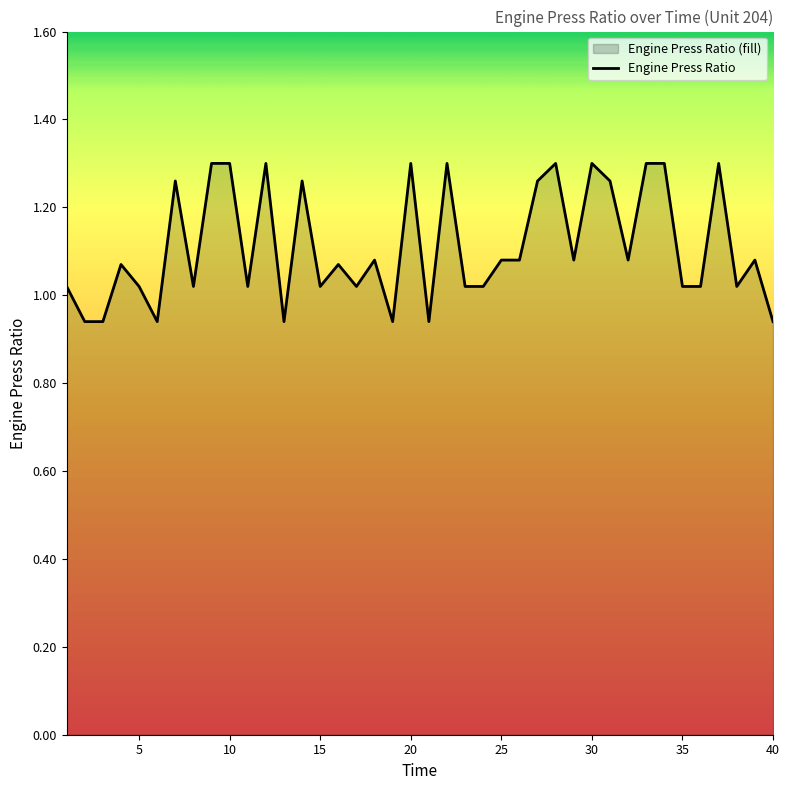

How many interior local valleys (lower than both neighbors) does the data have?

11